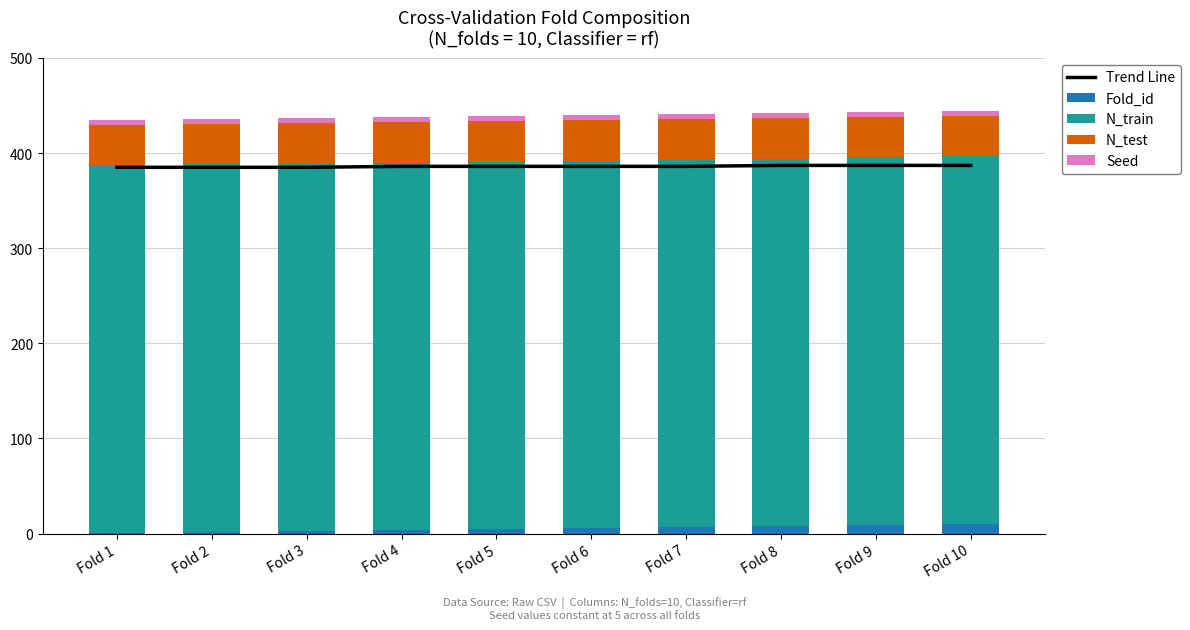

Reading left to right, what are all the values shown in this chart?

Trend Line: 385	385	385	386	386	386	386	387	387	387
Fold_id: 1	2	3	4	5	6	7	8	9	10
N_train: 386	386	386	386	386	386	386	386	386	387
N_test: 43	43	43	43	43	43	43	43	43	42
Seed: 5	5	5	5	5	5	5	5	5	5